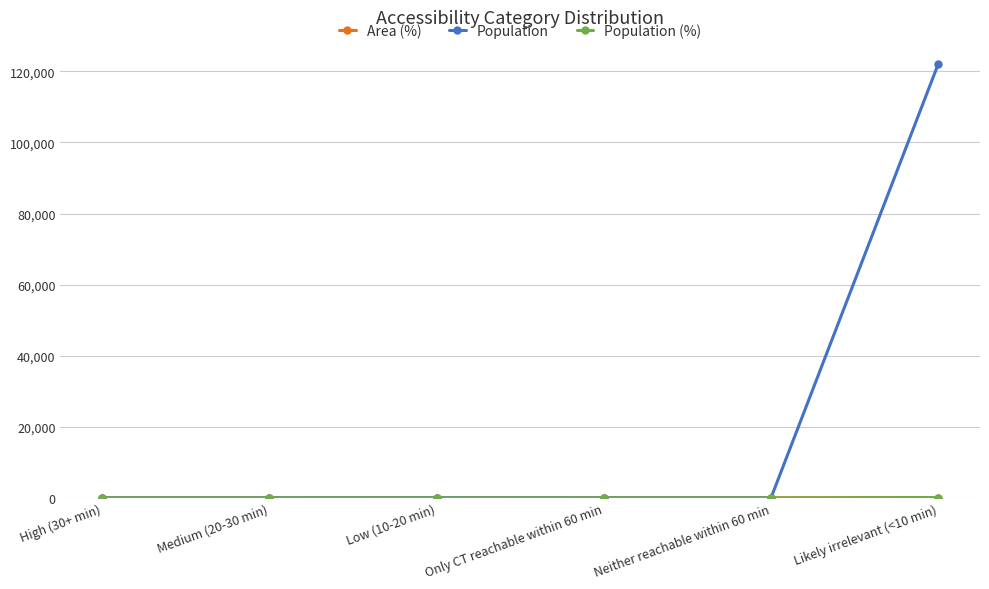

Which series changed the most between Only CT reachable within 60 min and Likely irrelevant (<10 min)?

Population